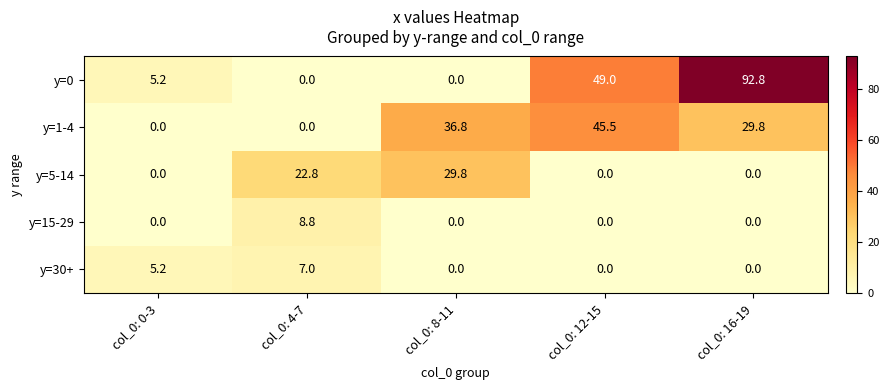

How many values in the y=15-29 series exceed 0?

1